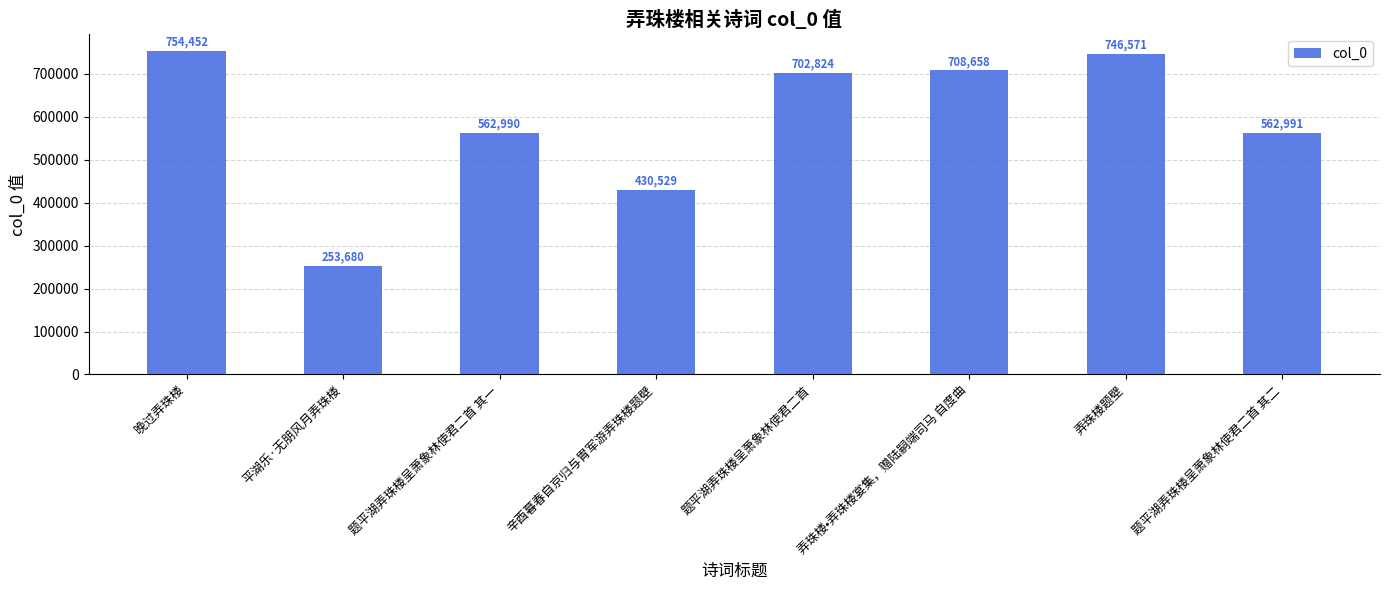

Where is the data nearest to the value 504066?

题平湖弄珠楼呈萧象林使君二首 其一